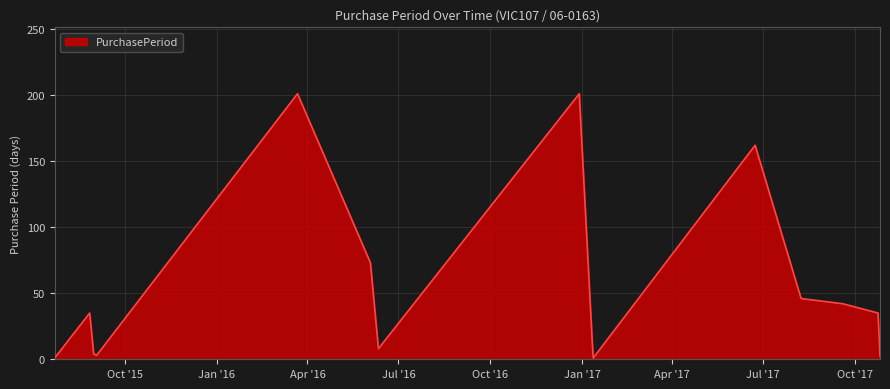

What is the maximum value shown in the chart?

201